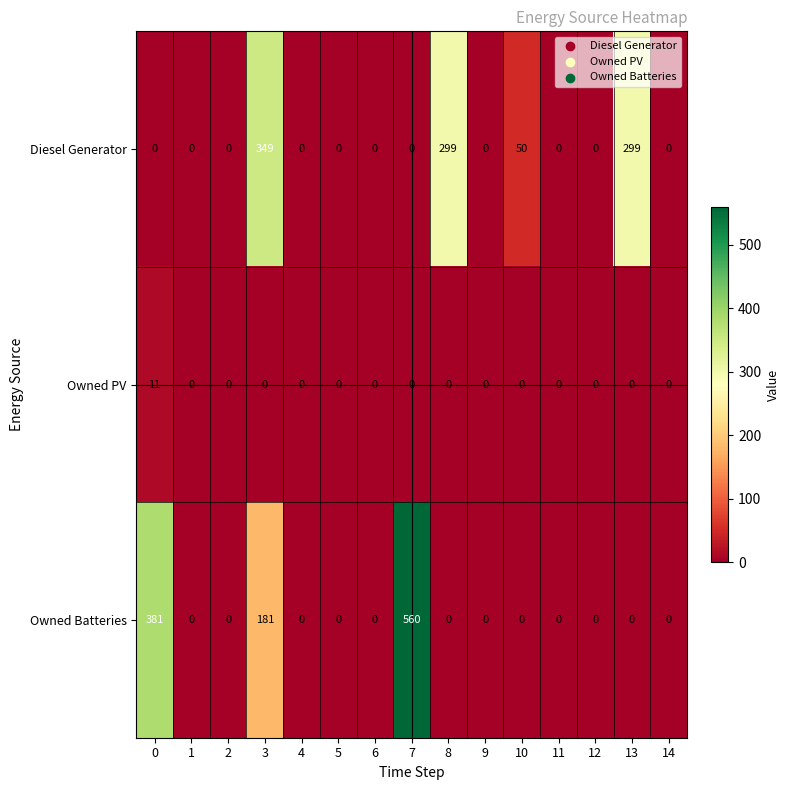

What is the spread (max minus min) of values at 10?

50